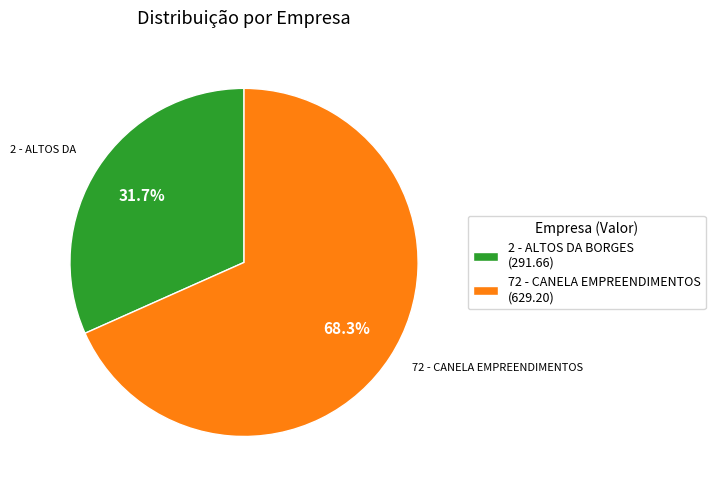

Combined, what portion of the pie is 2 - ALTOS DA BORGES (291.66) and 72 - CANELA EMPREENDIMENTOS (629.20)?

100.0%